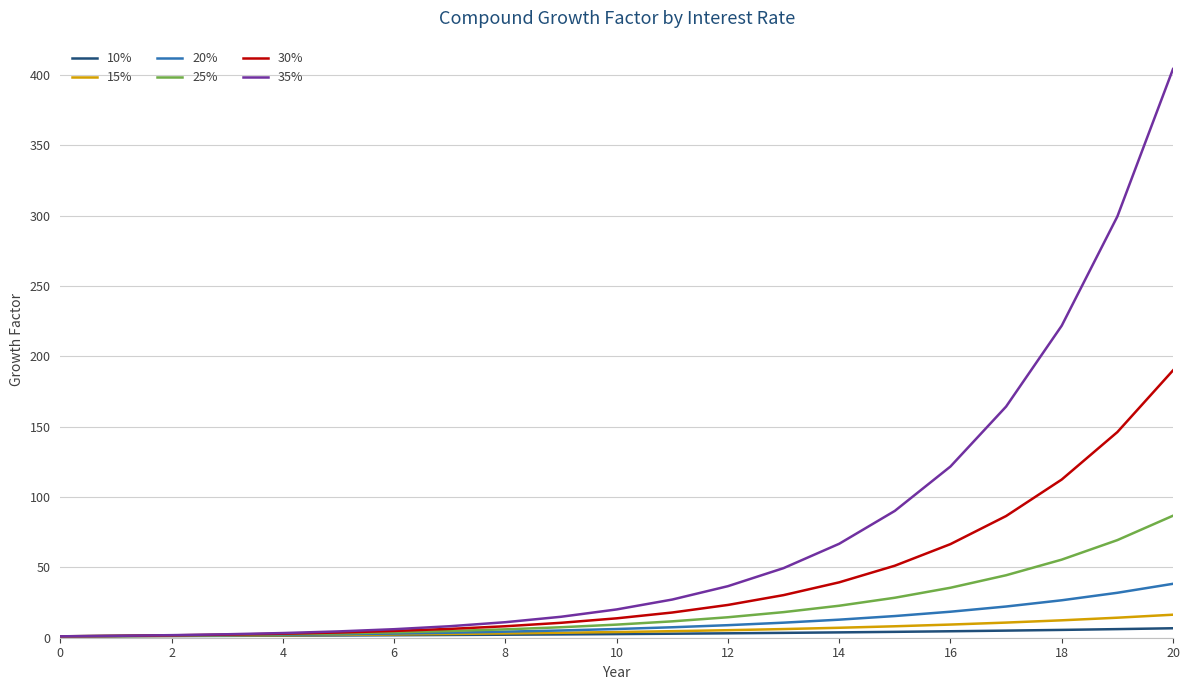

Which series has the largest total across all categories?

35%